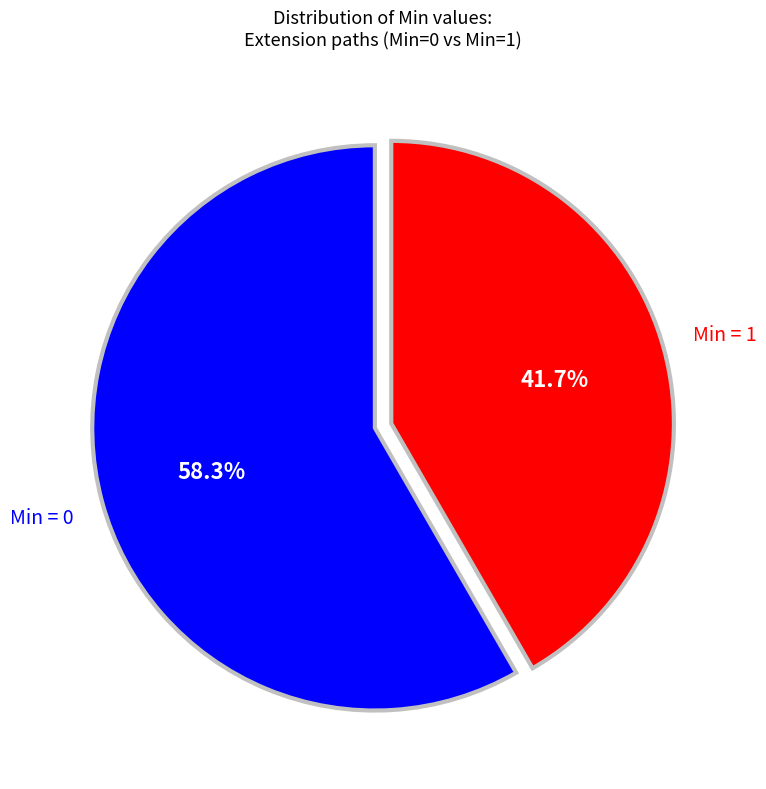

Does any single category account for the majority?

Yes